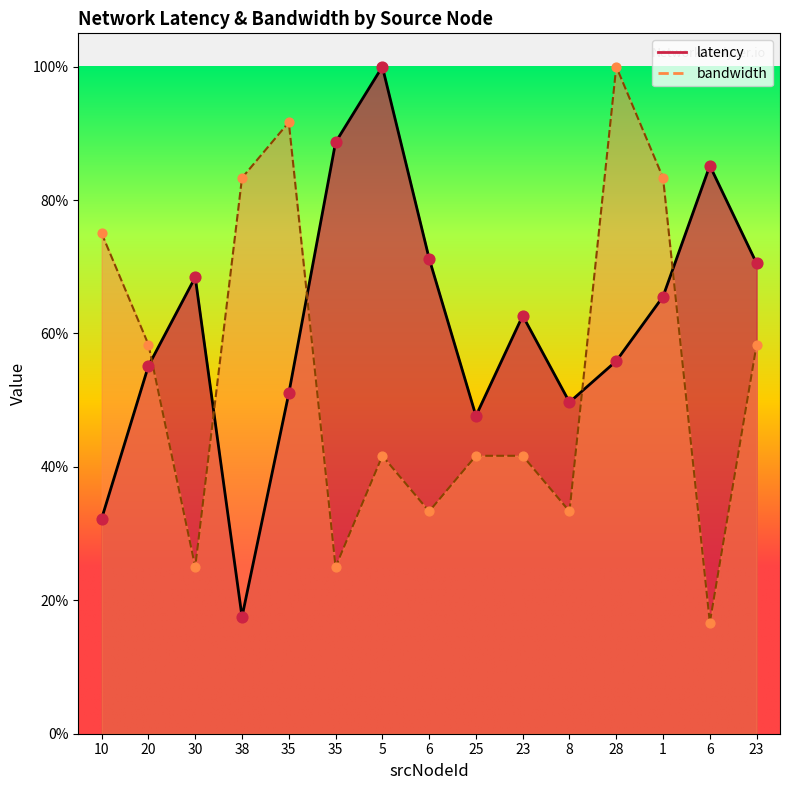

What is the total value across all series at 30?

0.9